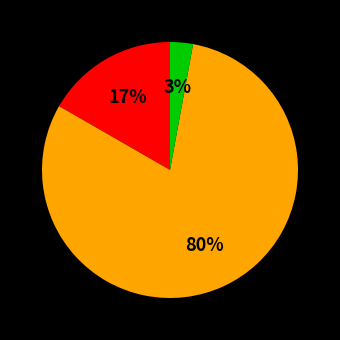

To the nearest percent, what is the average slice percentage?

33%